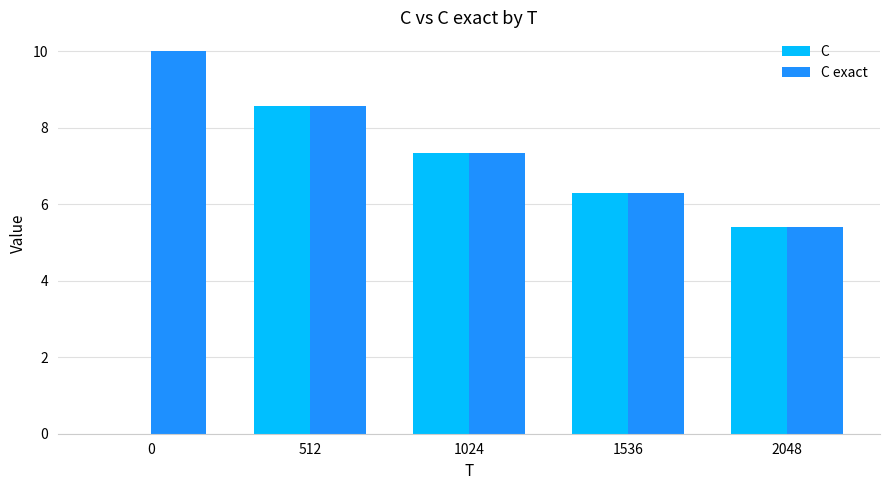

Reading left to right, transcribe all the data shown in this chart.

C: 0.0	8.6	7.4	6.3	5.4
C exact: 10.0	8.6	7.4	6.3	5.4